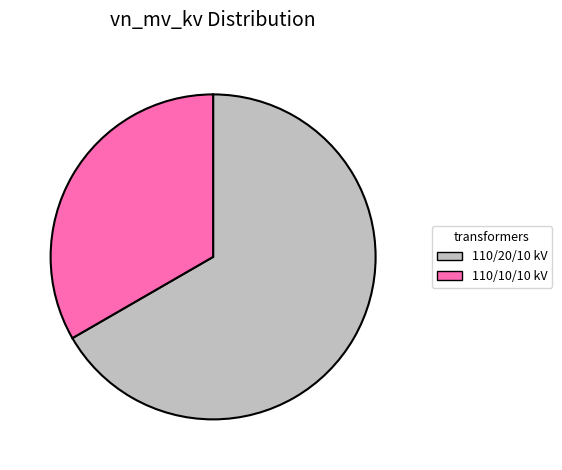

Is there any slice that represents more than half of the pie?

Yes